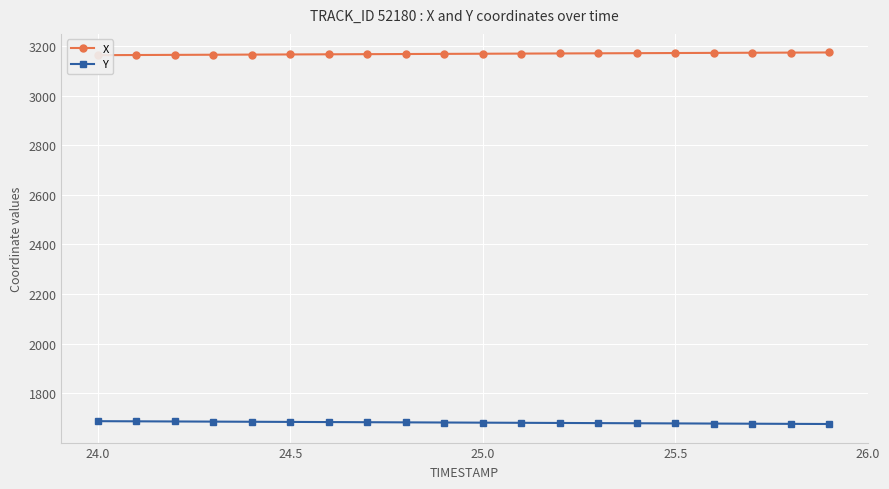

Is it true that Y equals 1686.7 at 25.0?

True